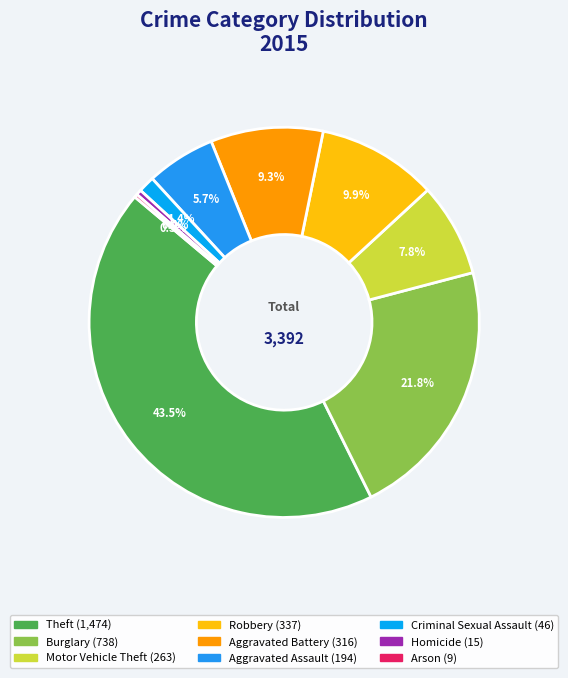

Rank the categories by value from highest to lowest.

Theft, Burglary, Robbery, Aggravated Battery, Motor Vehicle Theft, Aggravated Assault, Criminal Sexual Assault, Homicide, Arson